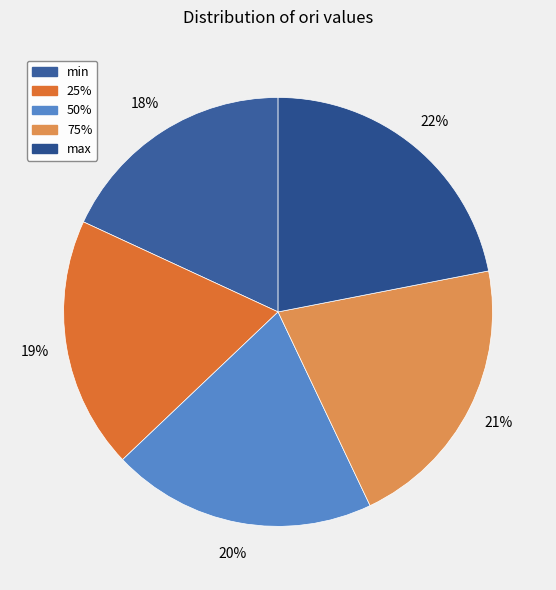

Does 50% account for over 50% of the chart?

No